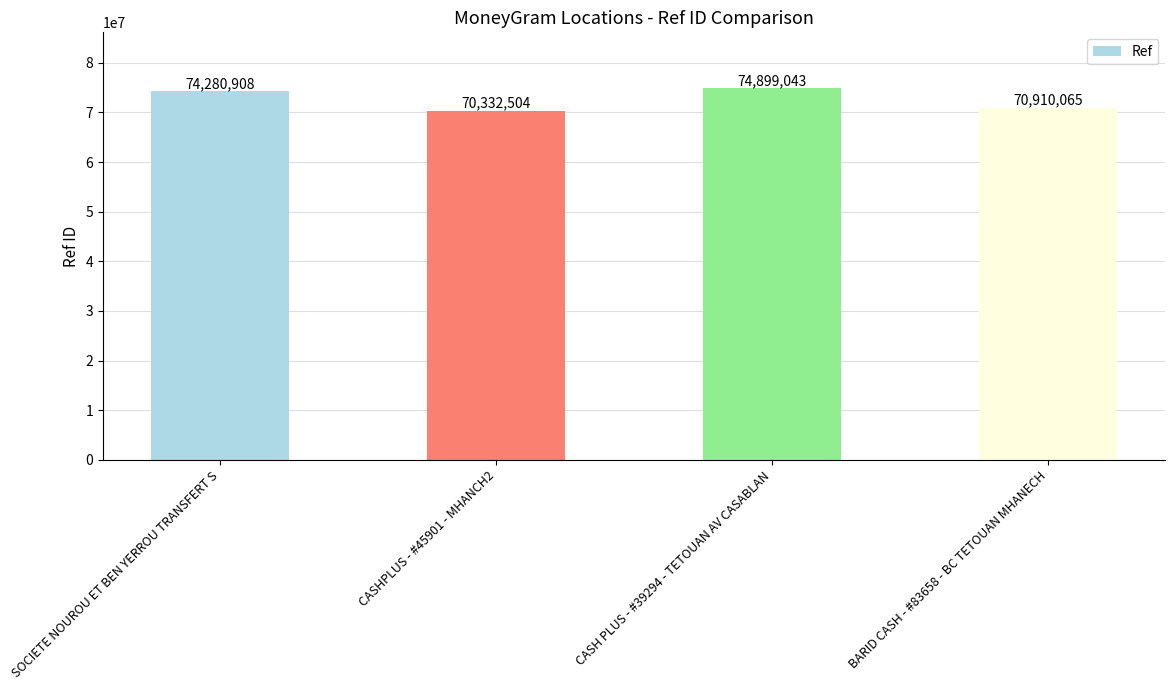

Where is the data nearest to the value 72615773?

SOCIETE NOUROU ET BEN YERROU TRANSFERT S